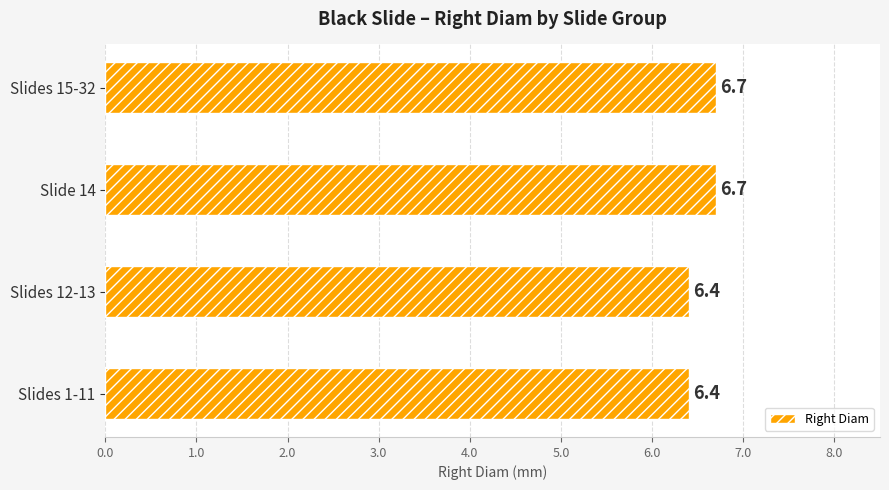

What is the sum of all values?

26.2